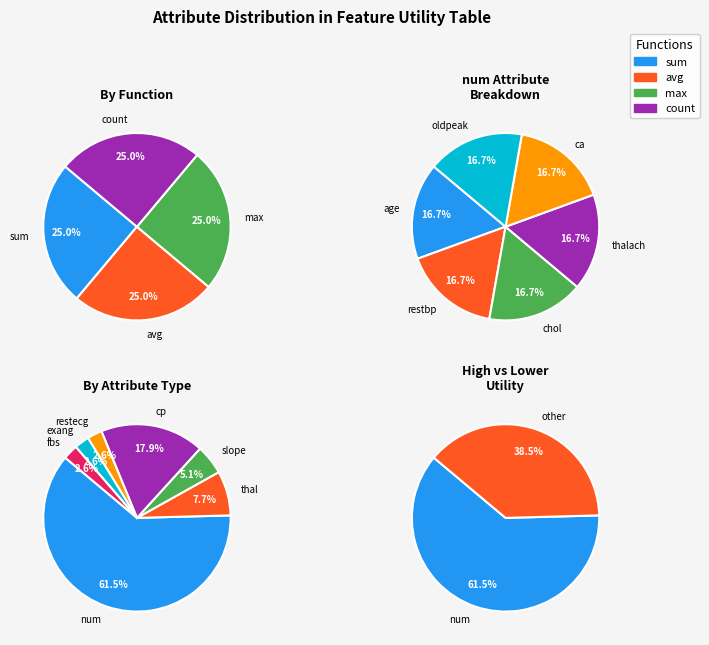

Which category accounts for the majority?

num